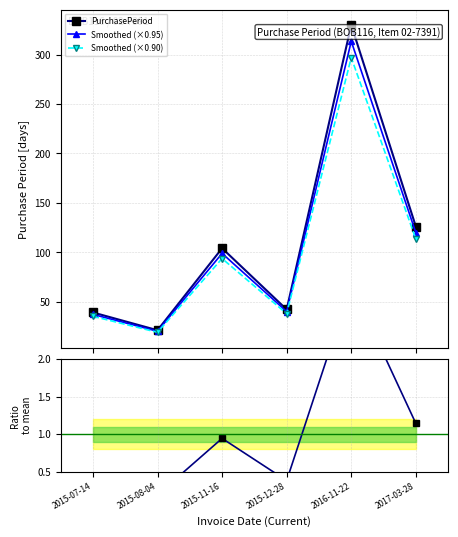

Which label corresponds to the smallest value in the chart?

2015-08-04